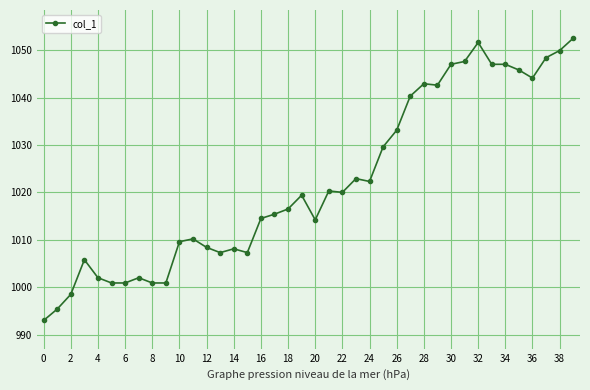

What is the greatest value displayed?

1052.5